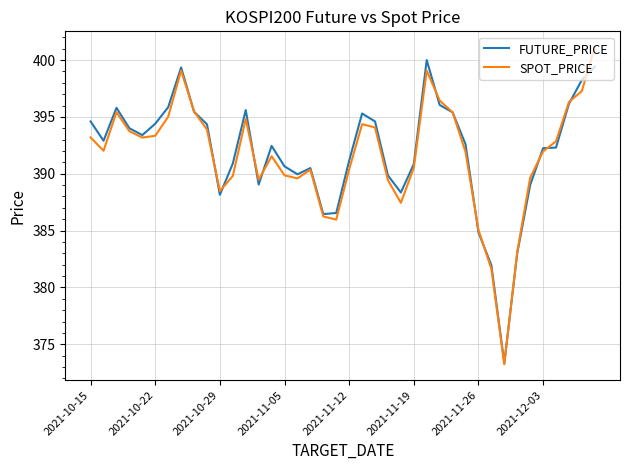

Which series has the widest spread of values?

SPOT_PRICE